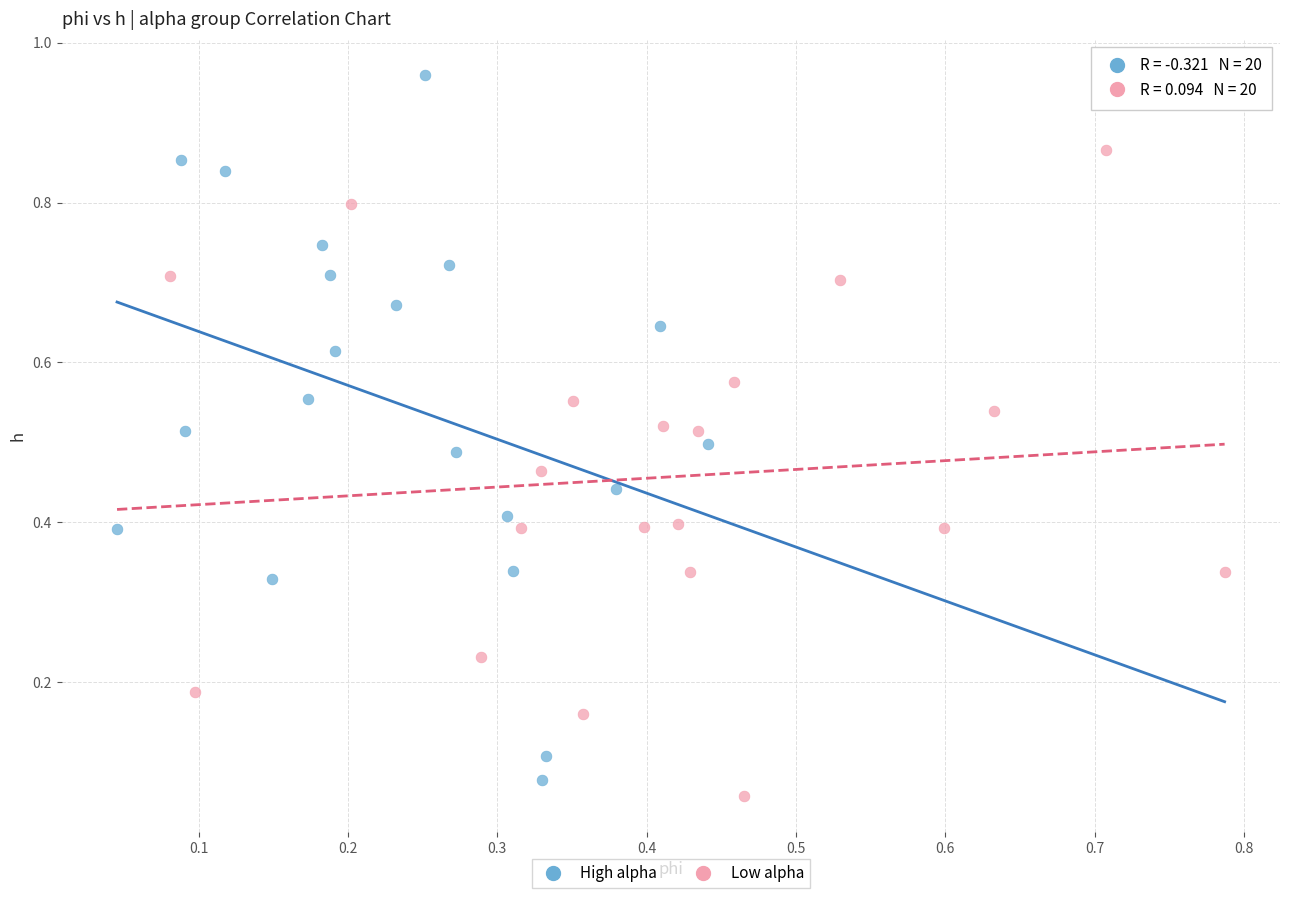

Which series reaches the maximum Y coordinate?

High alpha